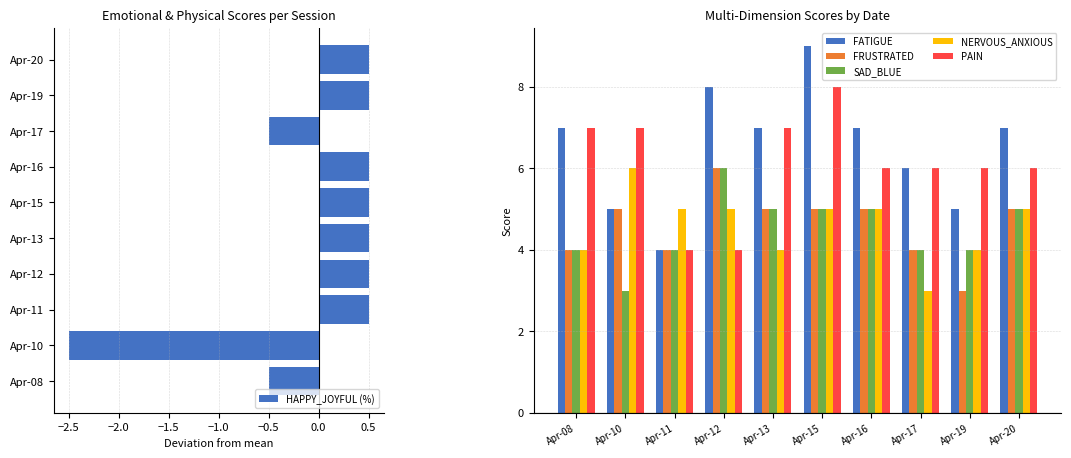

What are all the series names shown in the legend?

HAPPY_JOYFUL (%), FATIGUE, FRUSTRATED, SAD_BLUE, NERVOUS_ANXIOUS, PAIN